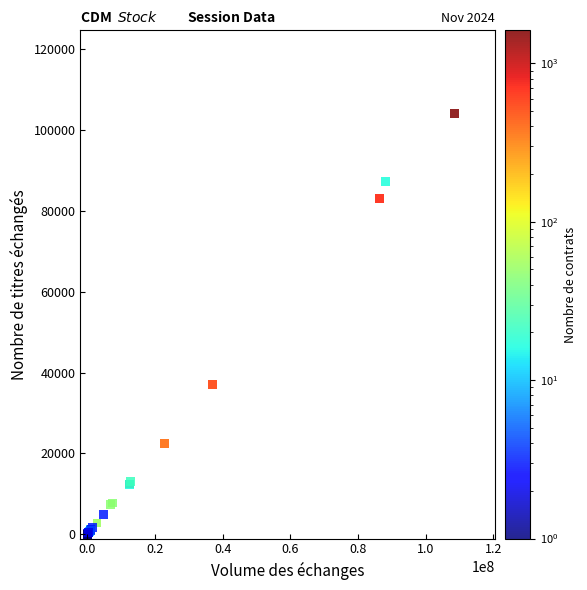

What Y value in the scatter plot is closest to 51974?

37074